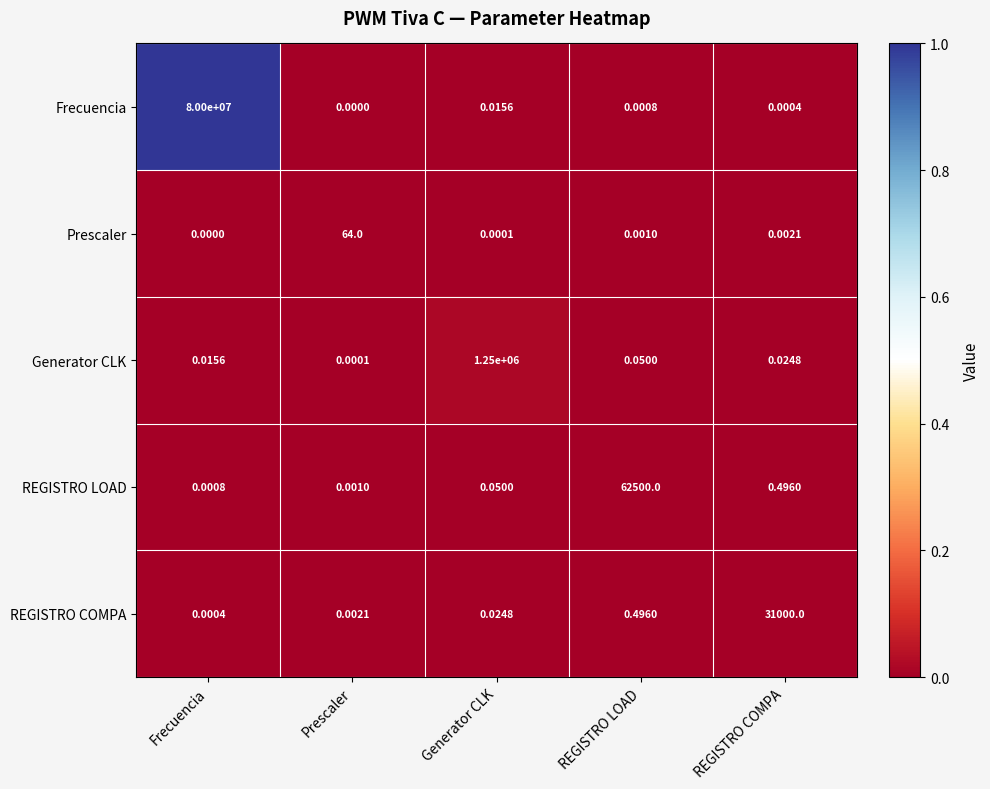

Rank the series by their maximum value, from lowest to highest.

Prescaler, REGISTRO COMPA, REGISTRO LOAD, Generator CLK, Frecuencia